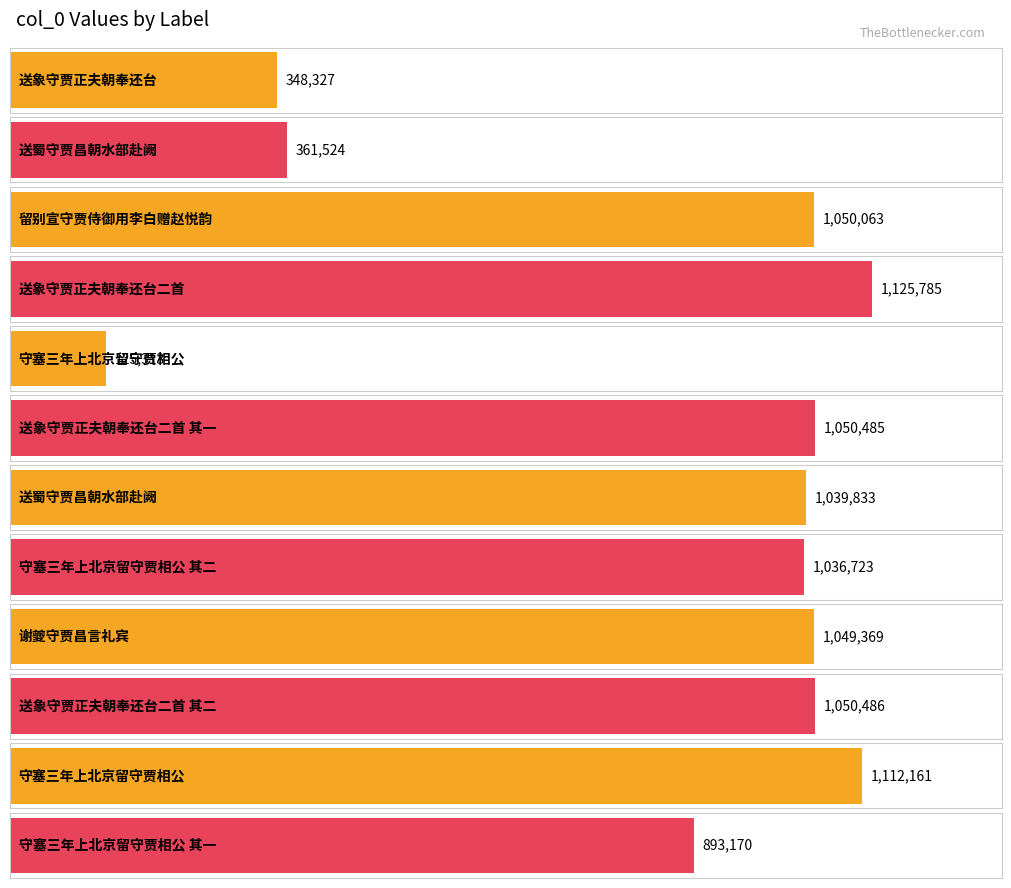

List the labels in order of value, largest first.

送象守贾正夫朝奉还台二首, 守塞三年上北京留守贾相公, 送象守贾正夫朝奉还台二首 其二, 送象守贾正夫朝奉还台二首 其一, 留别宣守贾侍御用李白赠赵悦韵, 谢夔守贾昌言礼宾, 送蜀守贾昌朝水部赴阙, 守塞三年上北京留守贾相公 其二, 守塞三年上北京留守贾相公 其一, 送蜀守贾昌朝水部赴阙, 送象守贾正夫朝奉还台, 守塞三年上北京留守贾相公